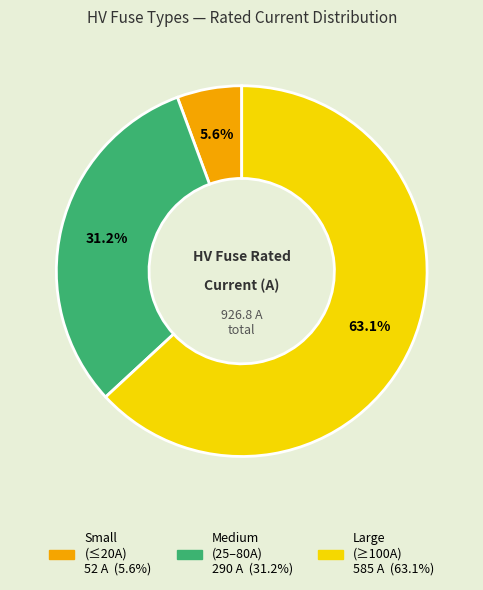

Is there any slice that represents more than half of the pie?

Yes